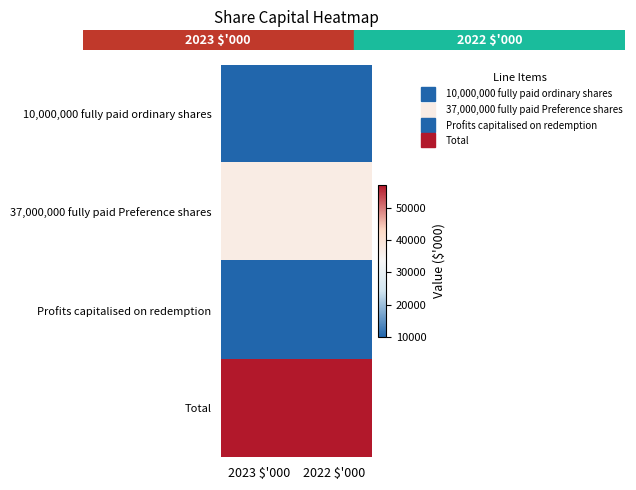

At 2023 $'000, list the series in order from smallest to largest.

10,000,000 fully paid ordinary shares, Profits capitalised on redemption, 37,000,000 fully paid Preference shares, Total